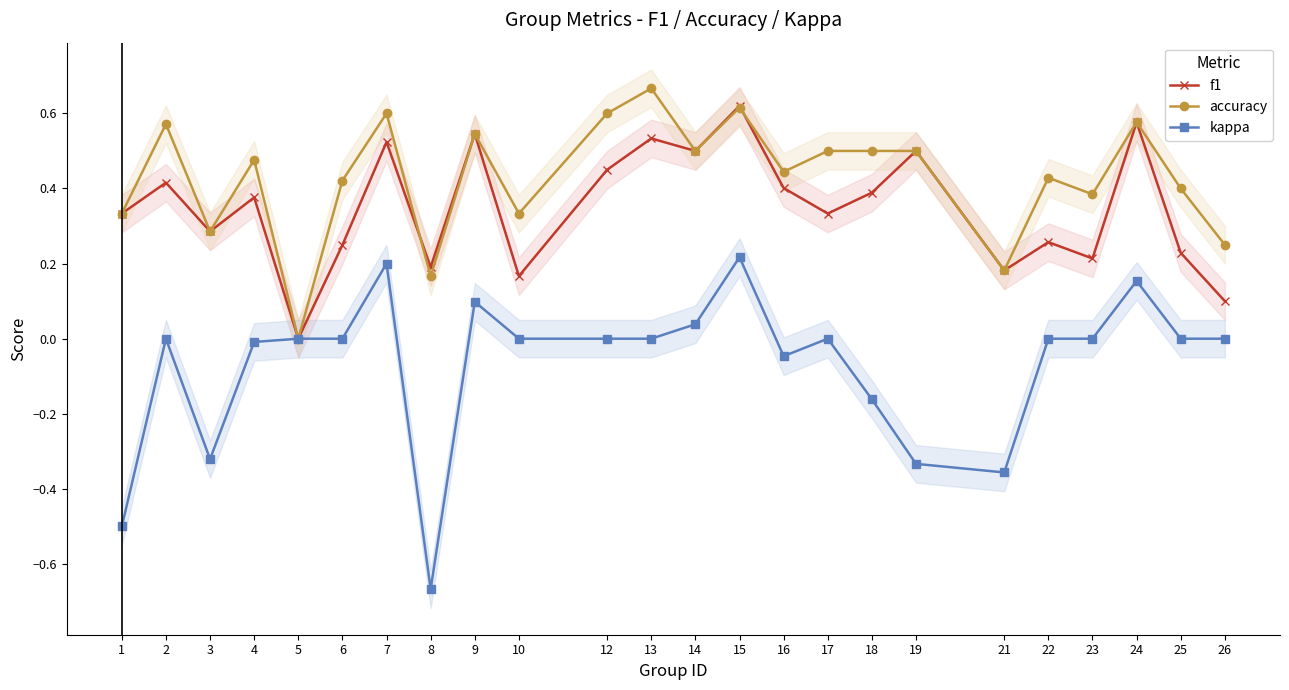

Which category has the highest value across all series?

13